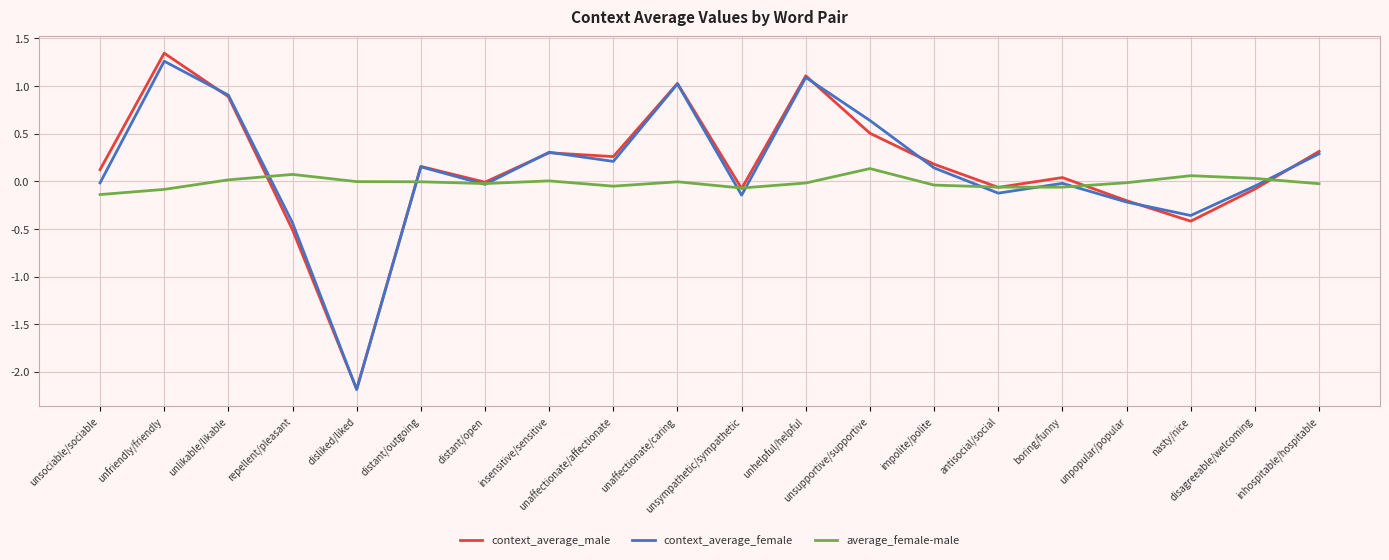

What is the difference between the context_average_female values at unhelpful/helpful and inhospitable/hospitable?

0.8